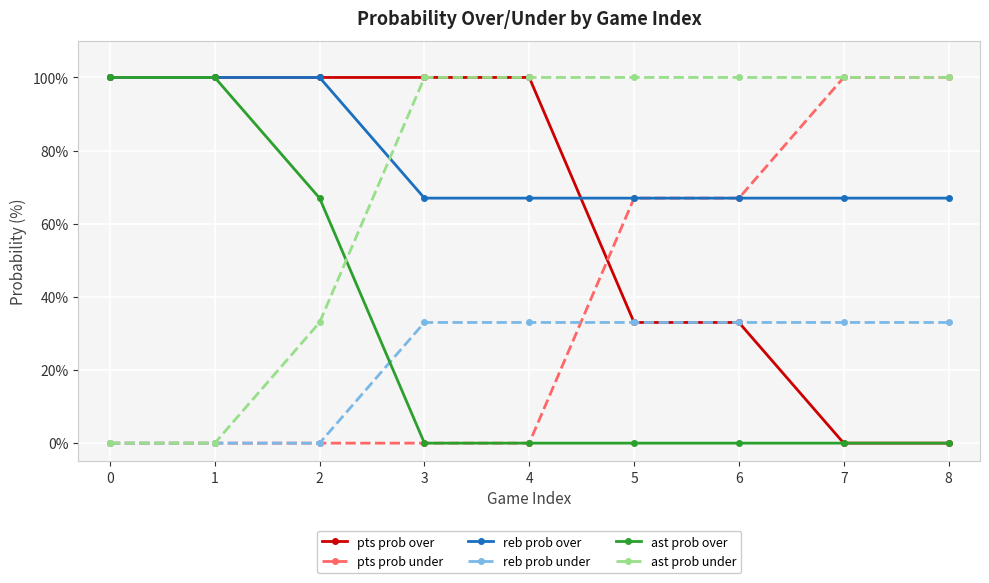

What is the difference between the pts prob under values at 3 and 5?

67